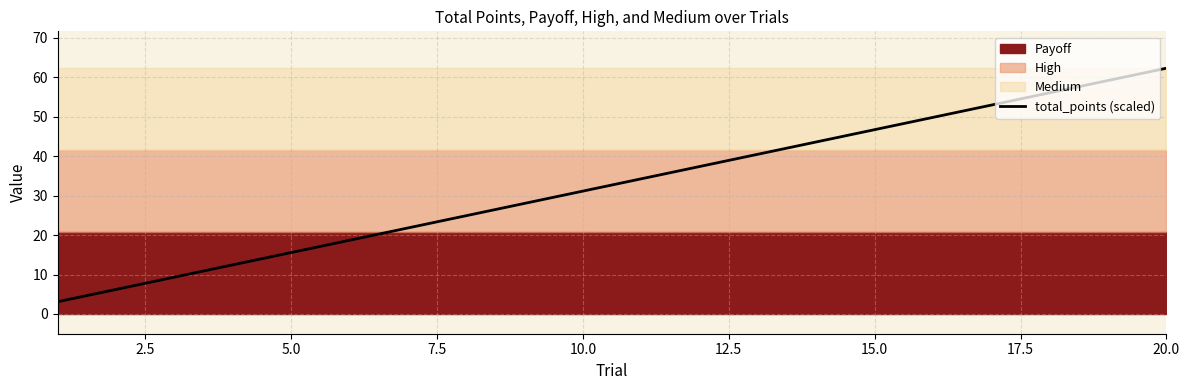

At which label does total_points (scaled) reach its peak?

20.0